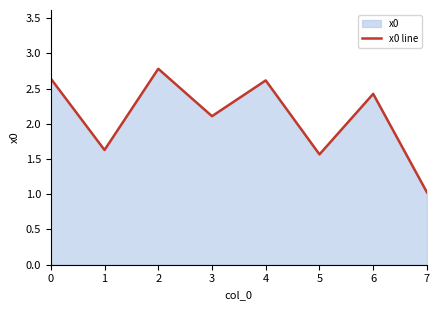

Reading right to left, list all the values displayed in this chart.

1.0	2.4	1.6	2.6	2.1	2.8	1.6	2.6